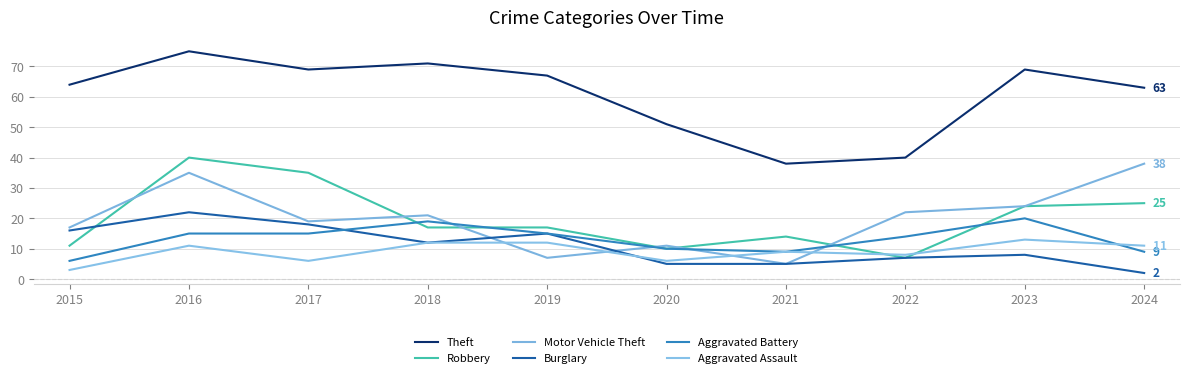

What value does the Aggravated Assault series have at 2022, to the nearest 10?

10